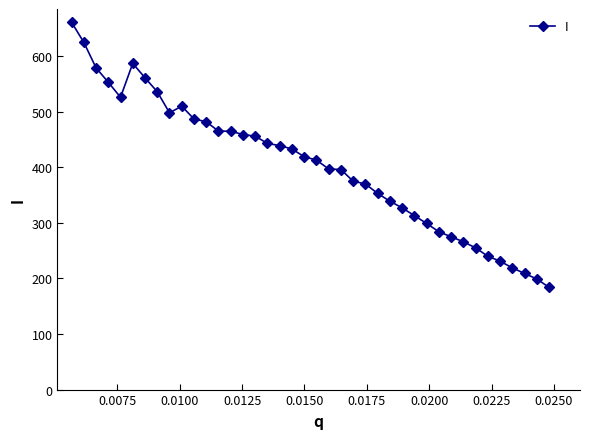

What is the smallest value displayed?

184